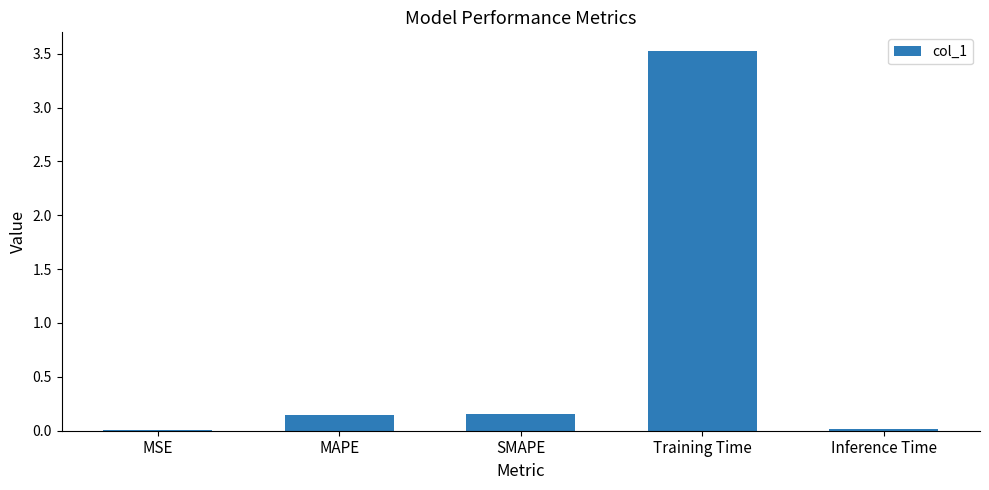

True or false: the data shows 0.0 at Inference Time.

True